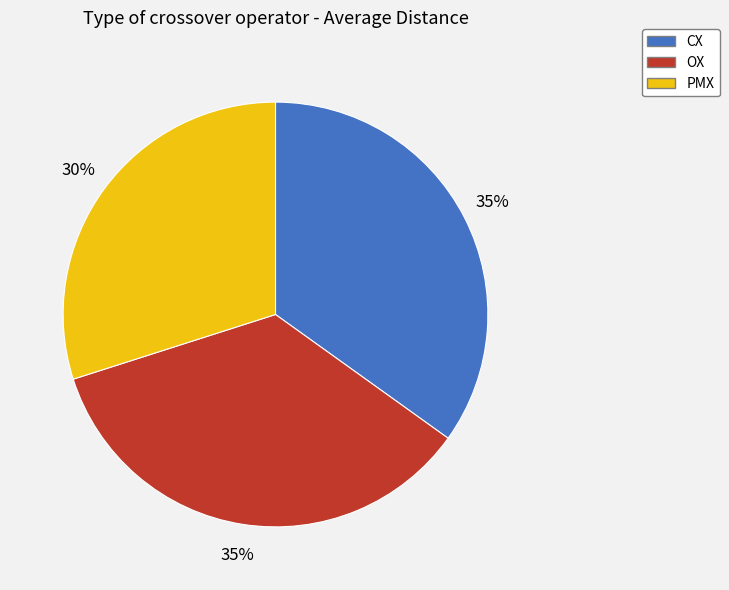

Does CX represent more than half of the total?

No